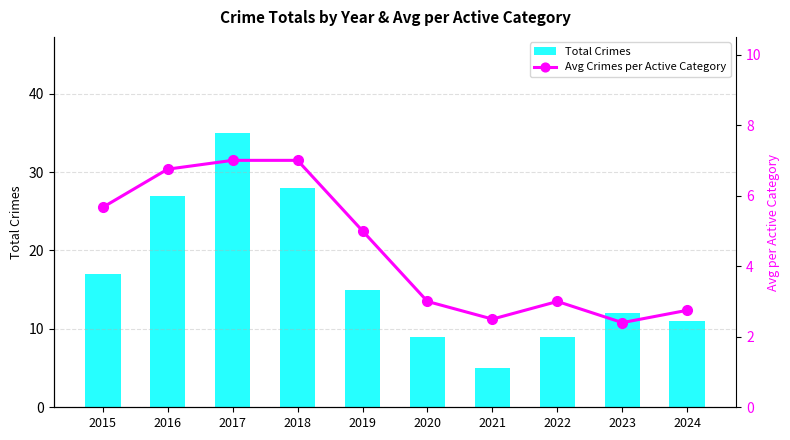

What is the average value of the Total Crimes series?

17